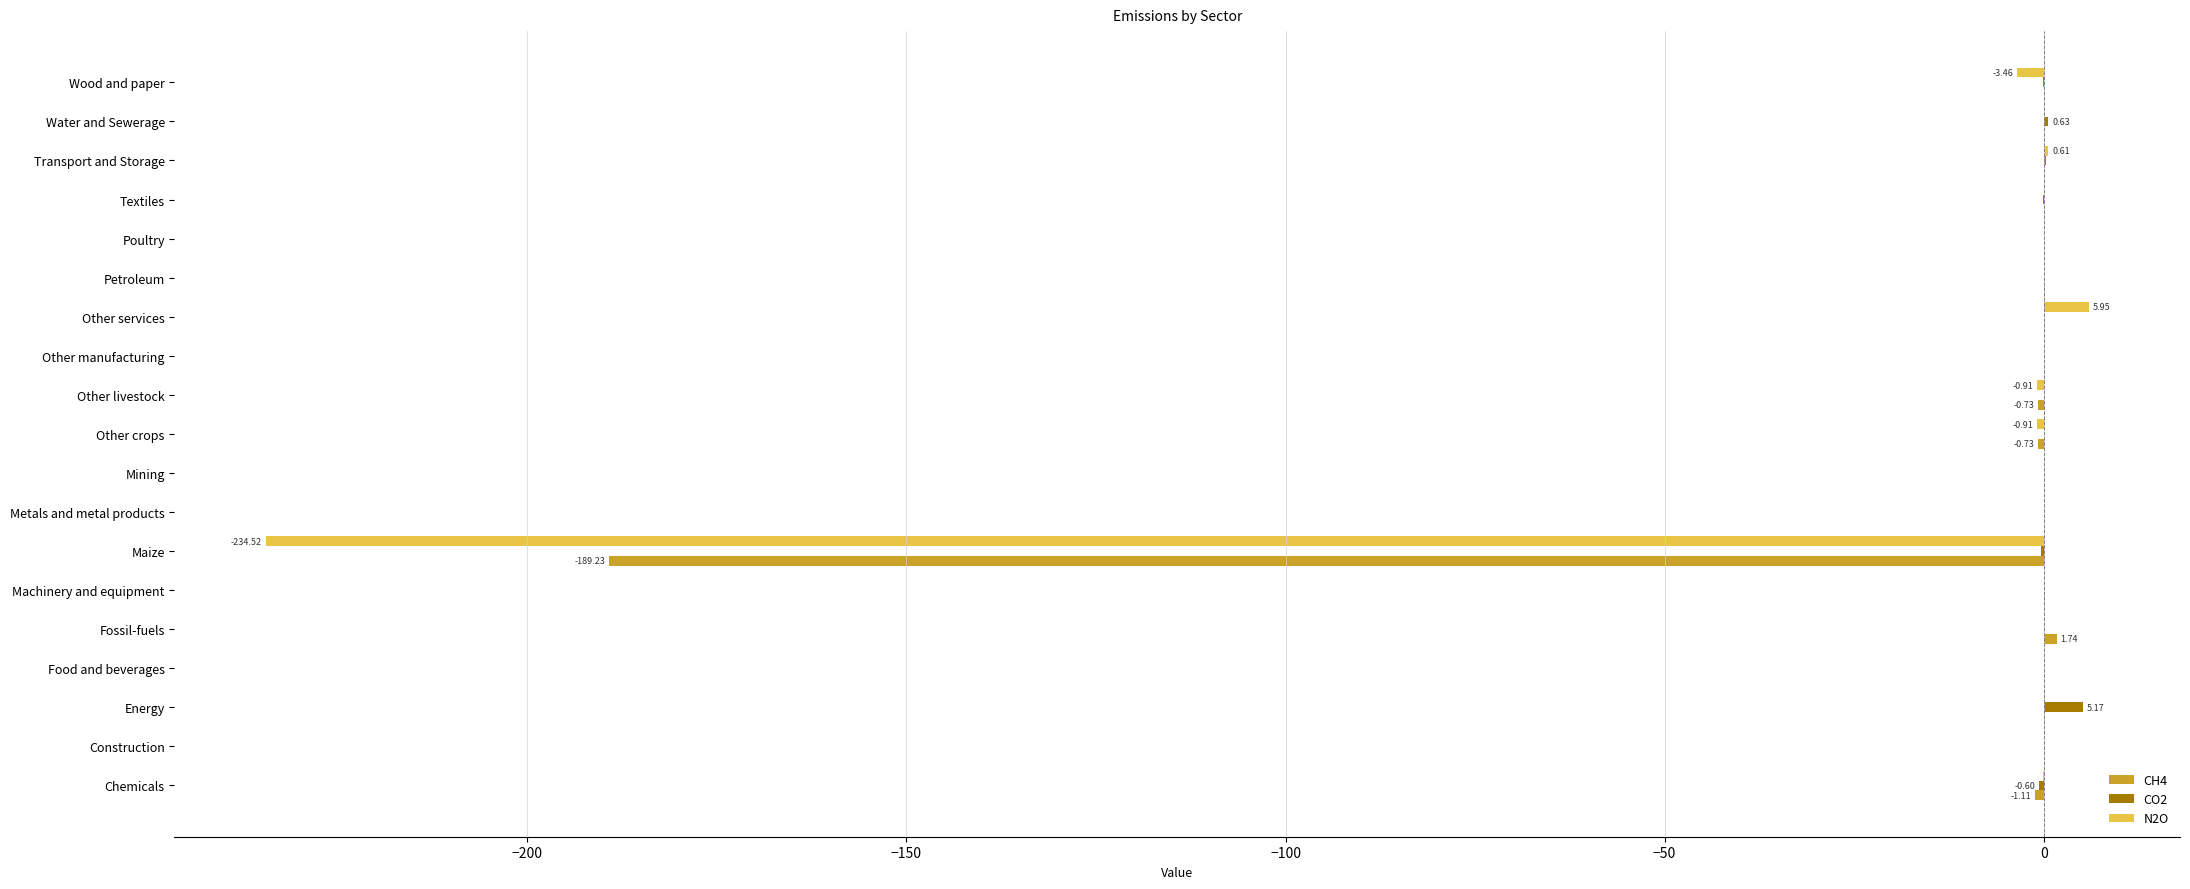

Is the value of CO2 at Other services greater than the value of CH4 at Maize?

Yes